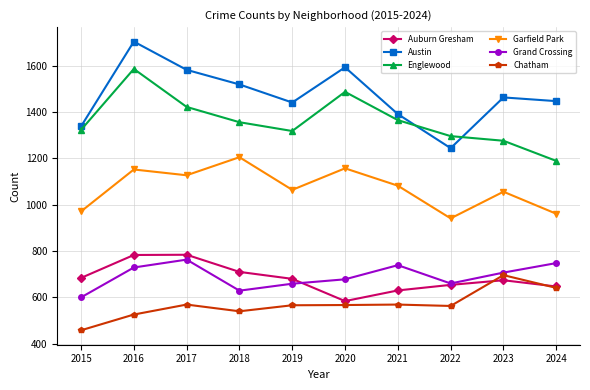

What are all the series names shown in the legend?

Auburn Gresham, Austin, Englewood, Garfield Park, Grand Crossing, Chatham